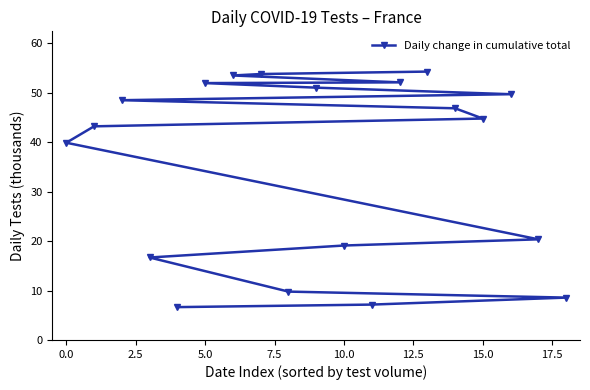

What is the average value?

35.7